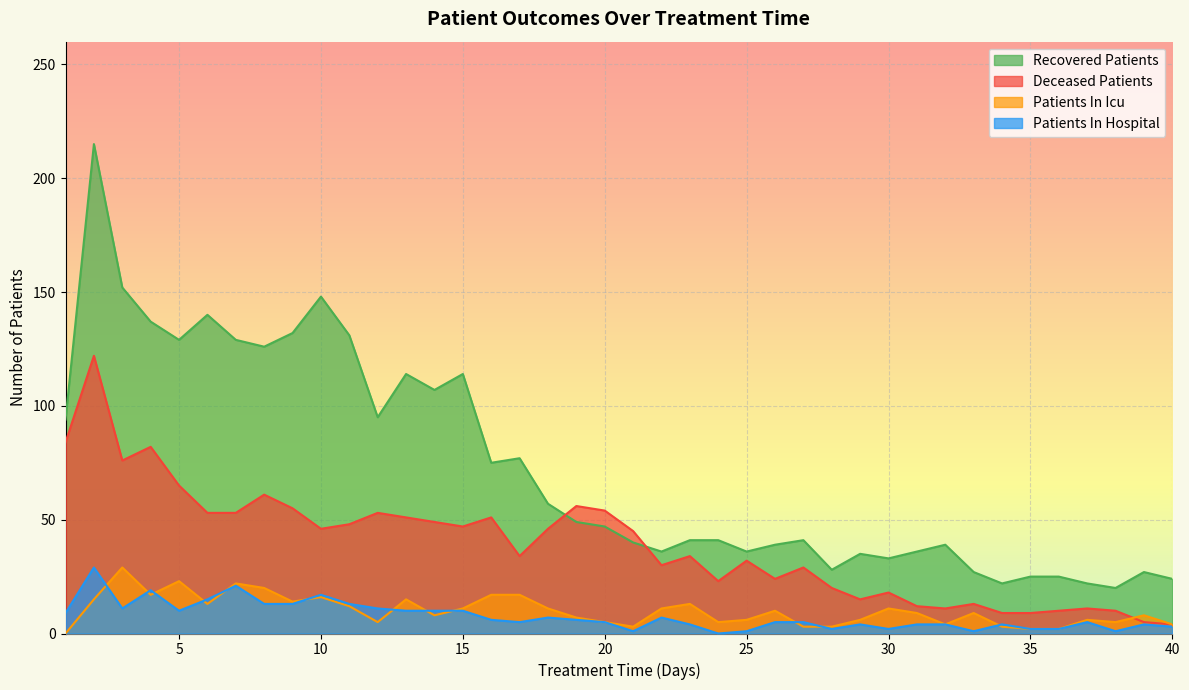

What is the highest value of the deceased_patients series?

122